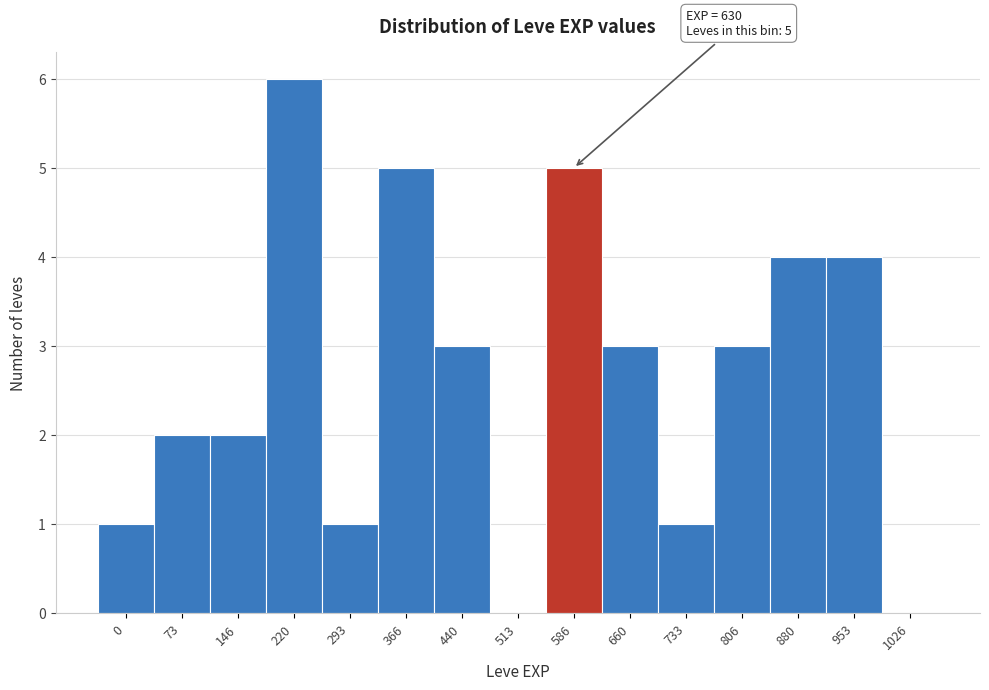

Reading left to right, list all the values displayed in this chart.

0=1	73=2	146=2	220=6	293=1	366=5	440=3	513=0	586=5	660=3	733=1	806=3	880=4	953=4	1026=0